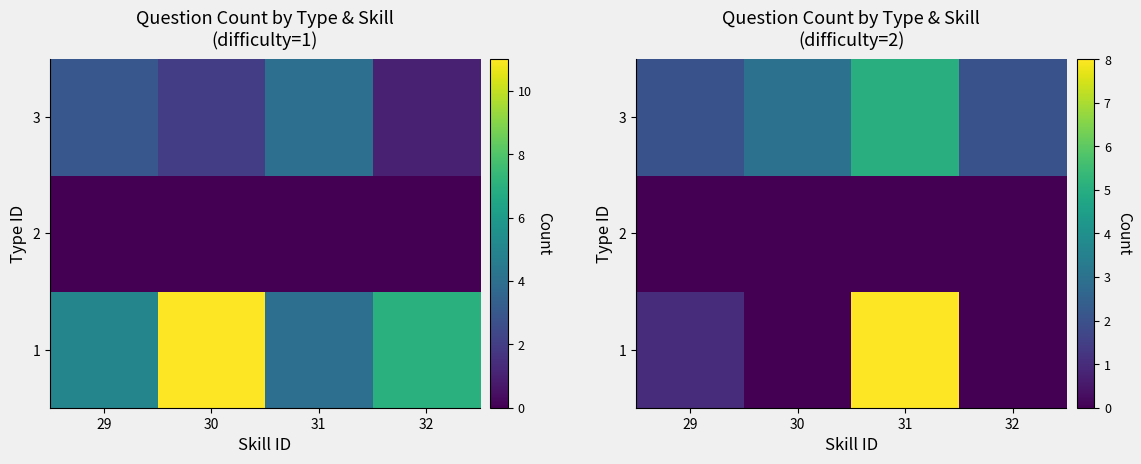

What is the difference between the highest and lowest values at 32?

2